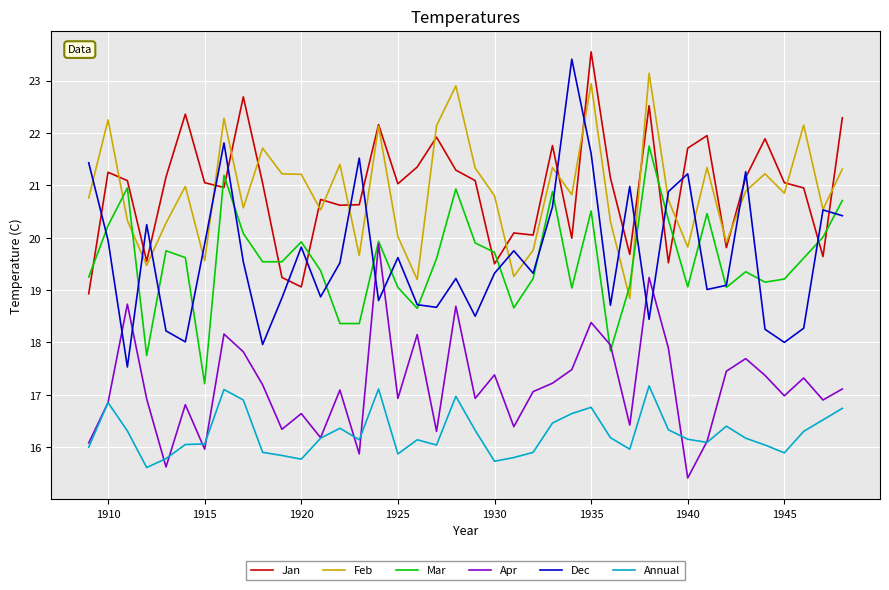

What is the greatest value displayed?

23.6